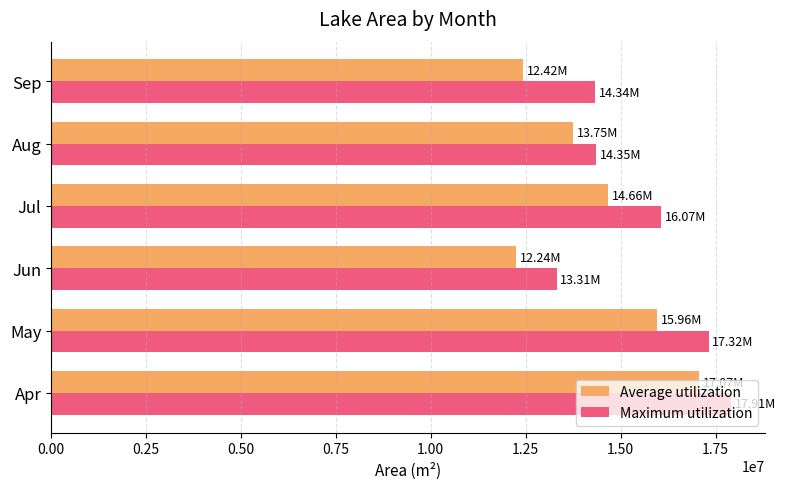

What is the smallest value displayed?

12238400.0